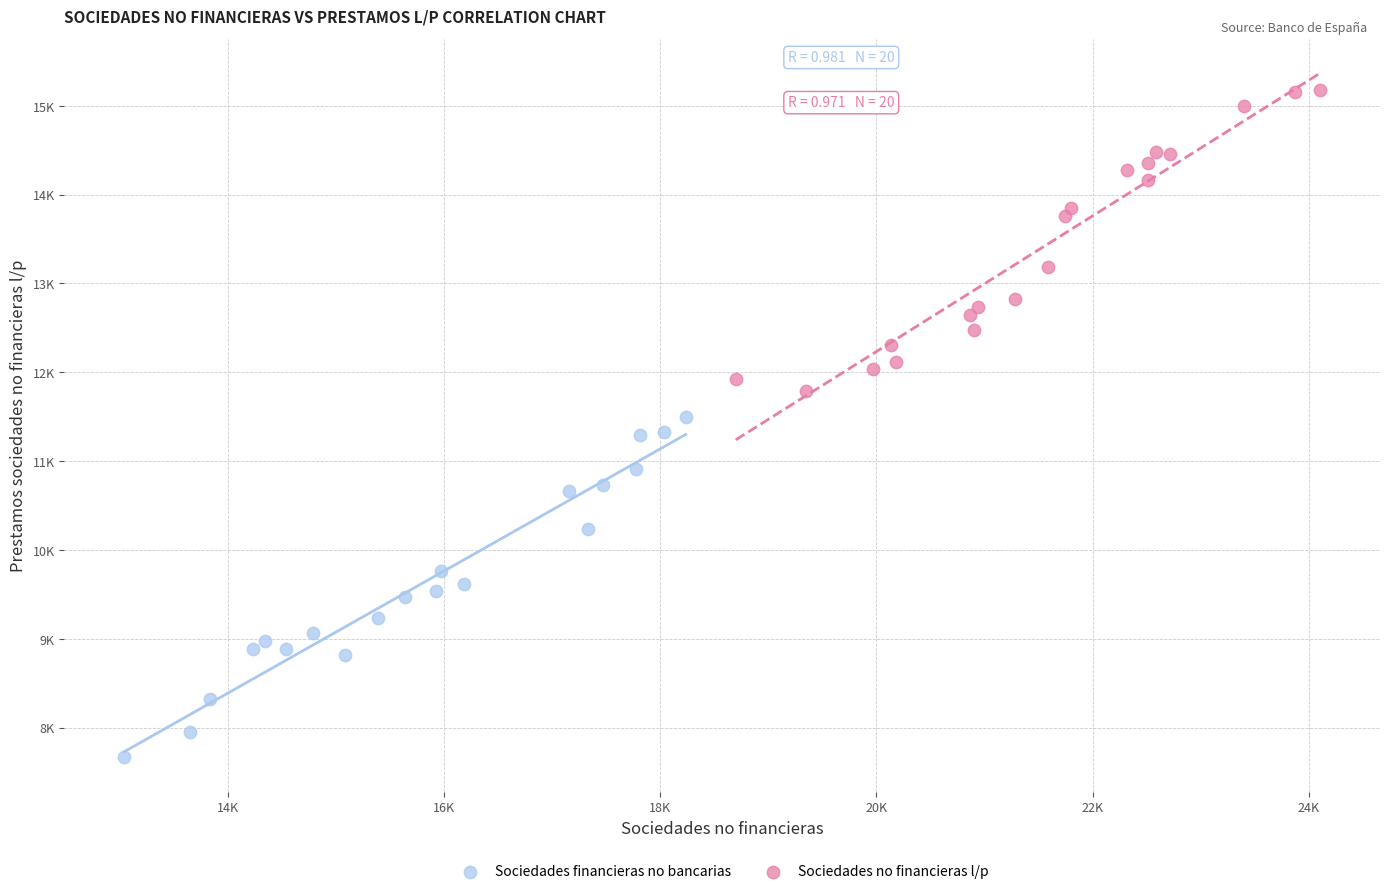

Which series reaches the minimum Y coordinate?

Sociedades financieras no bancarias